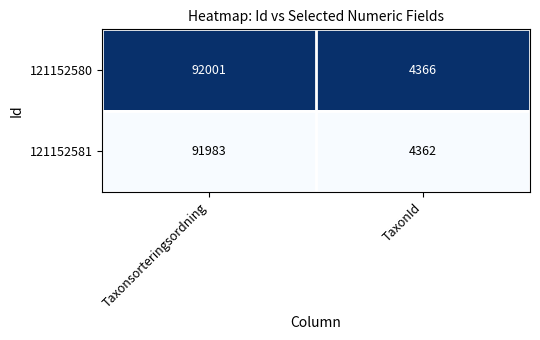

Where is 121152580 nearest to the value 48183?

TaxonId